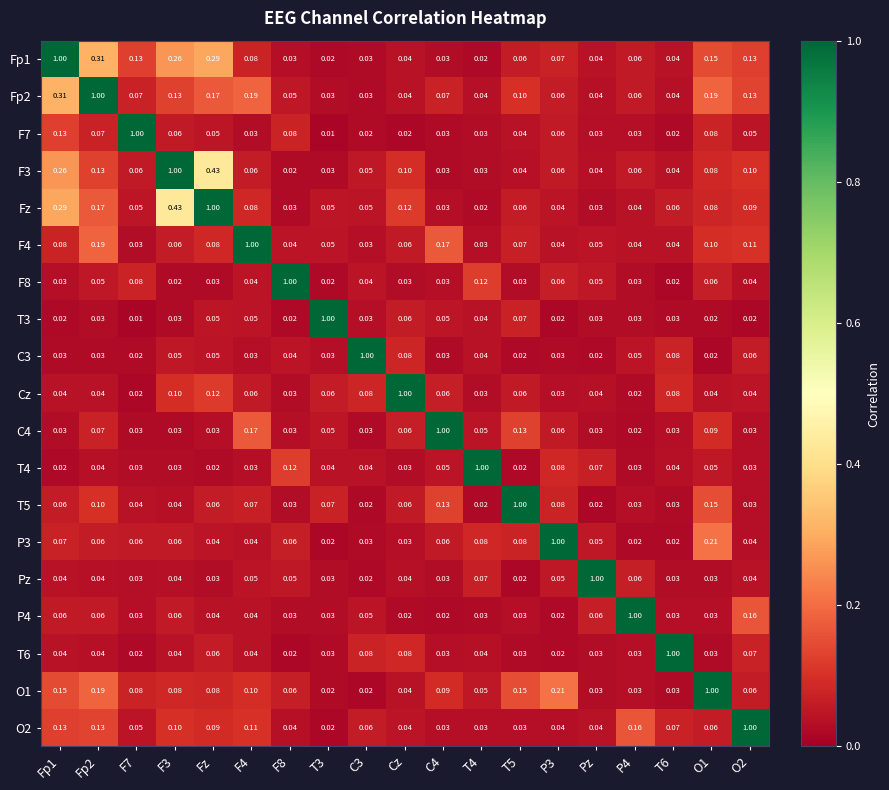

Is the value of Cz at F4 greater than the value of C3 at C3?

No